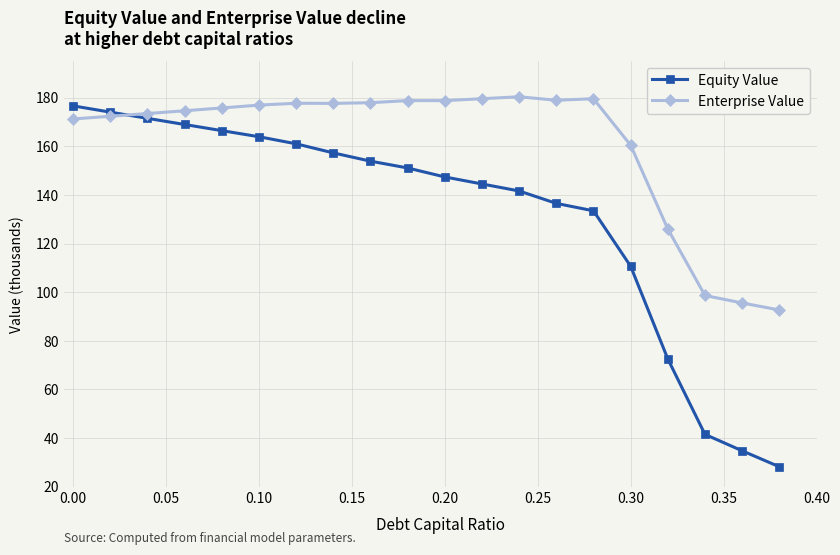

True or false: Enterprise Value and Equity Value intersect in this chart.

True